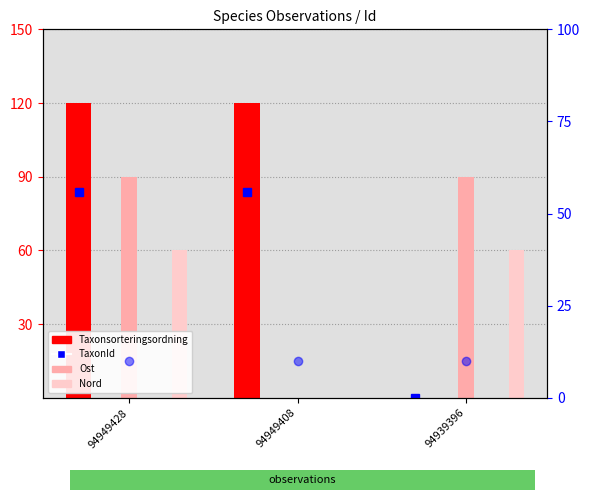

What is the total value across all series at 94949428?

280